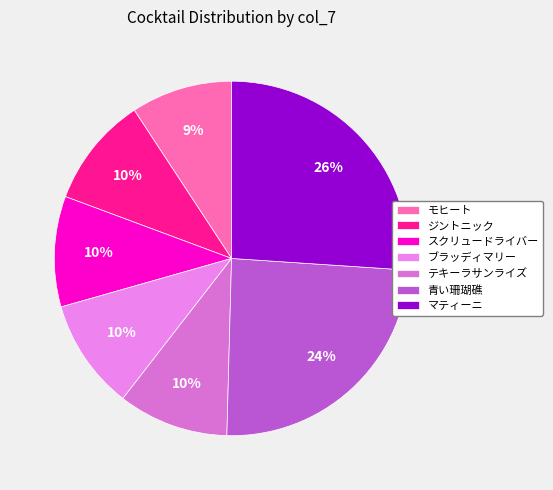

Count the number of slices in the pie.

7